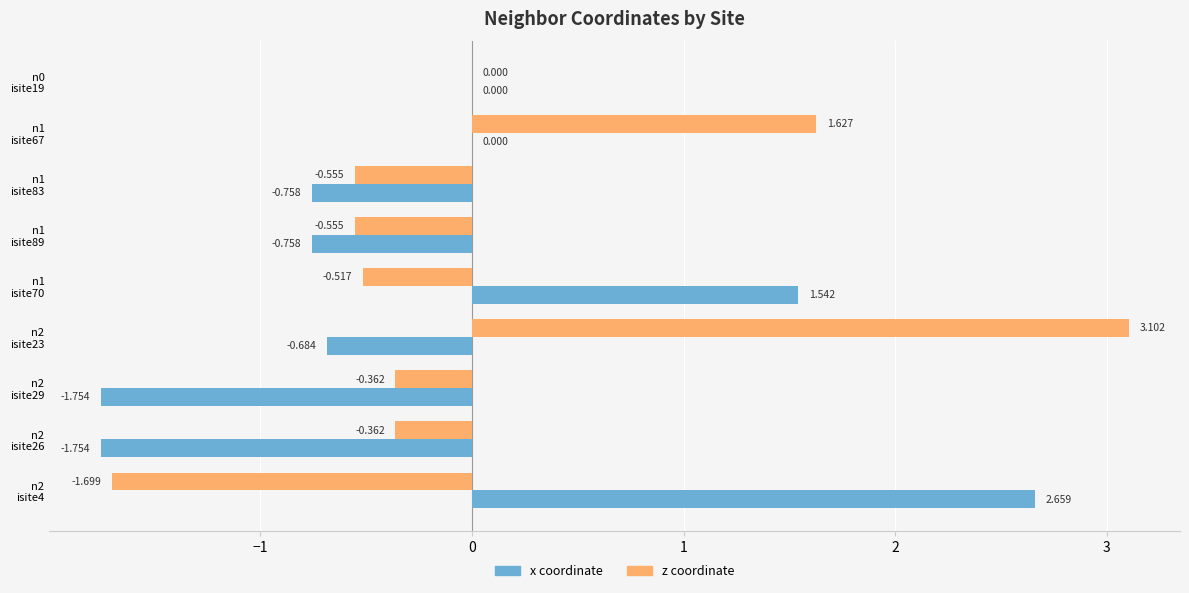

Which series has the widest spread of values?

z coordinate